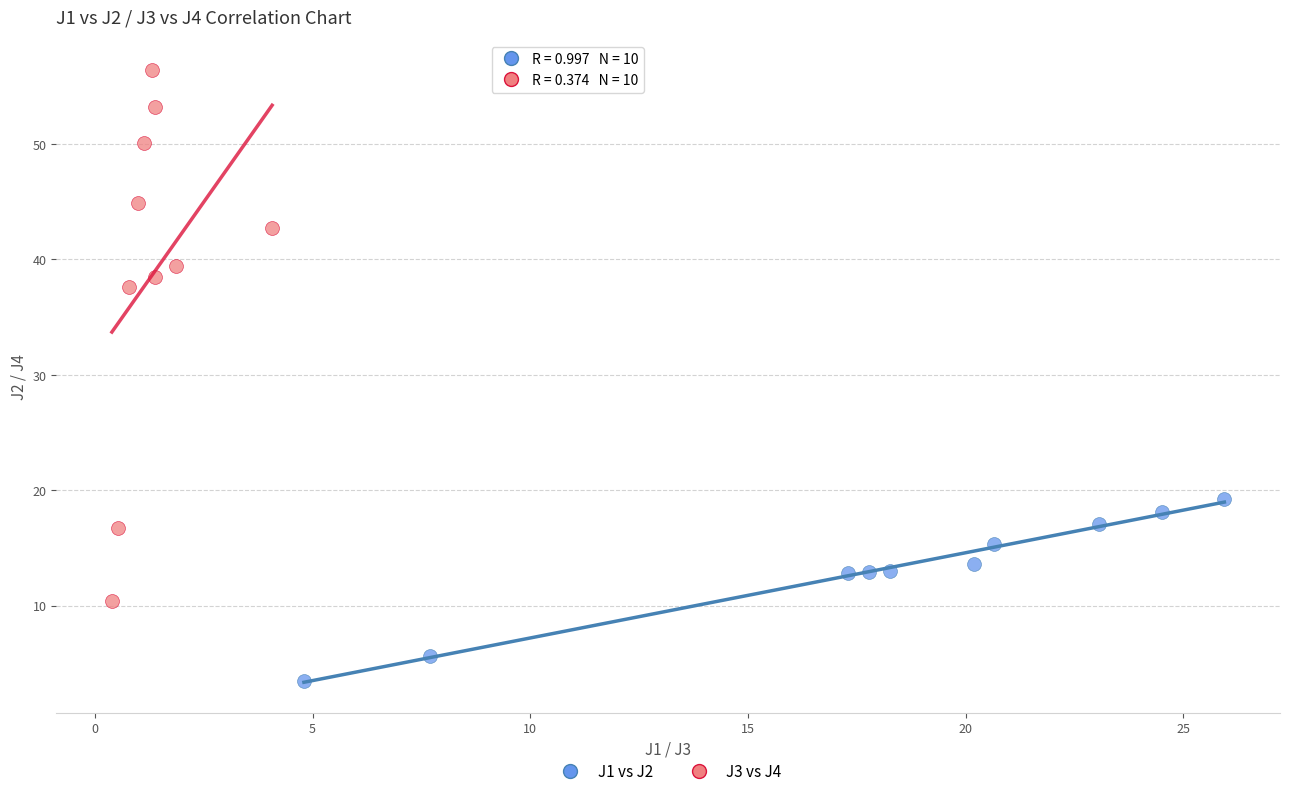

Which series contains the highest Y value?

J3 vs J4